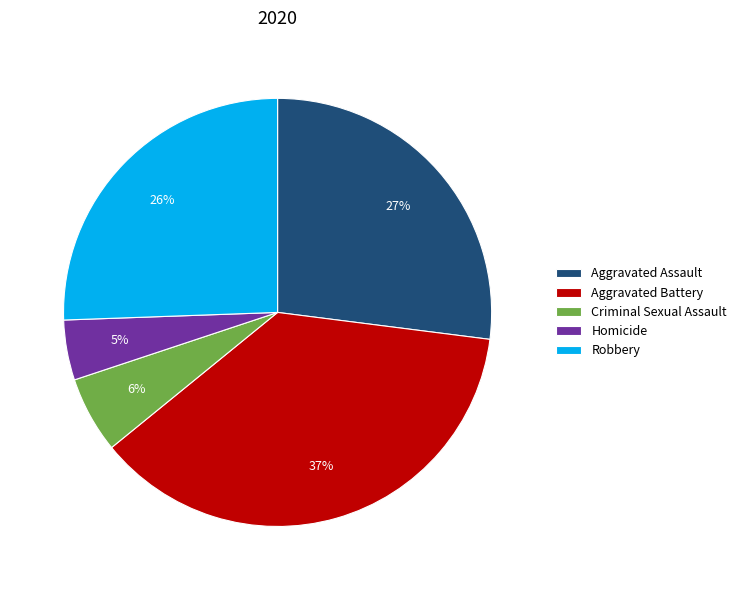

Which category has the biggest portion of the pie?

Aggravated Battery